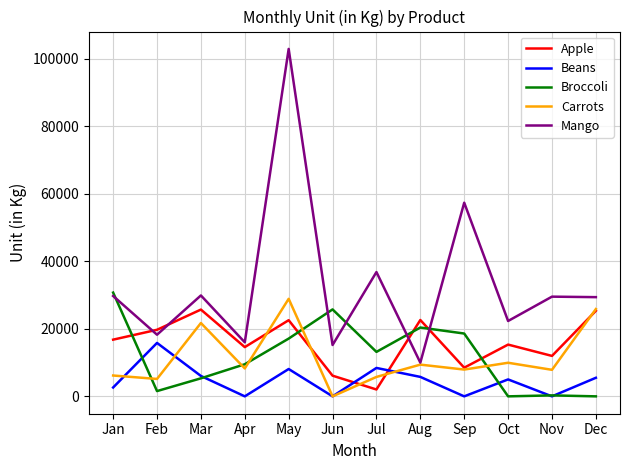

True or false: Broccoli has more than 0 interior local peaks.

True